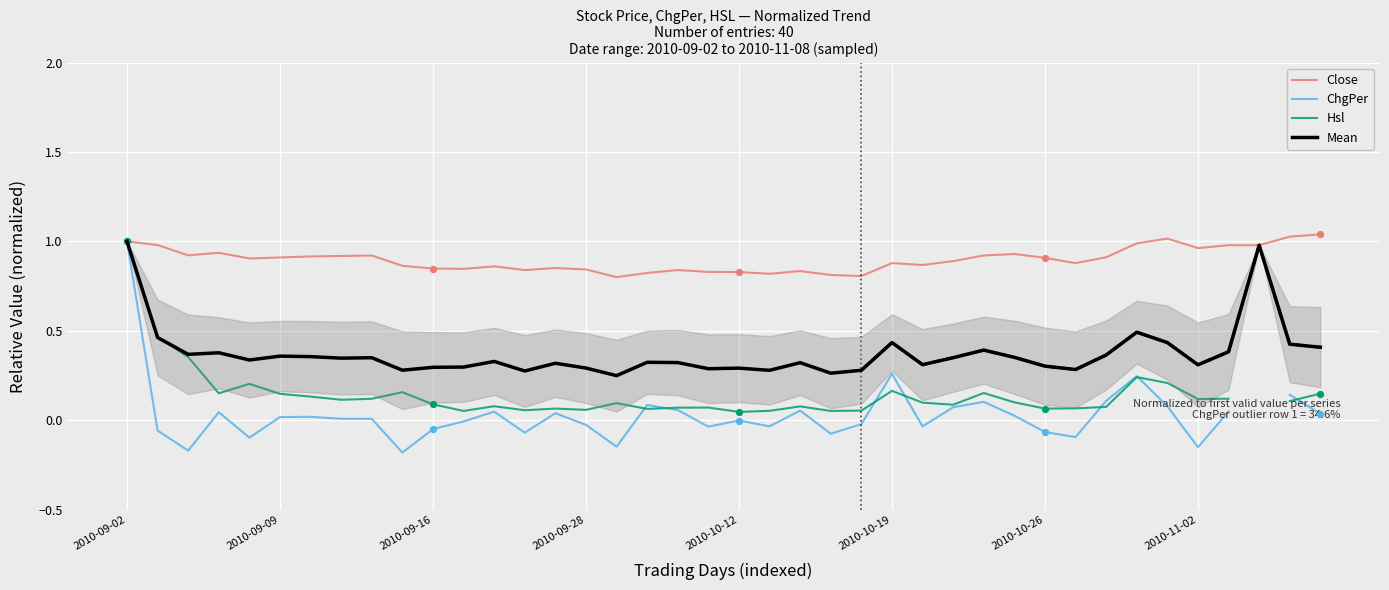

What is the total value across all series at 34?

1.7